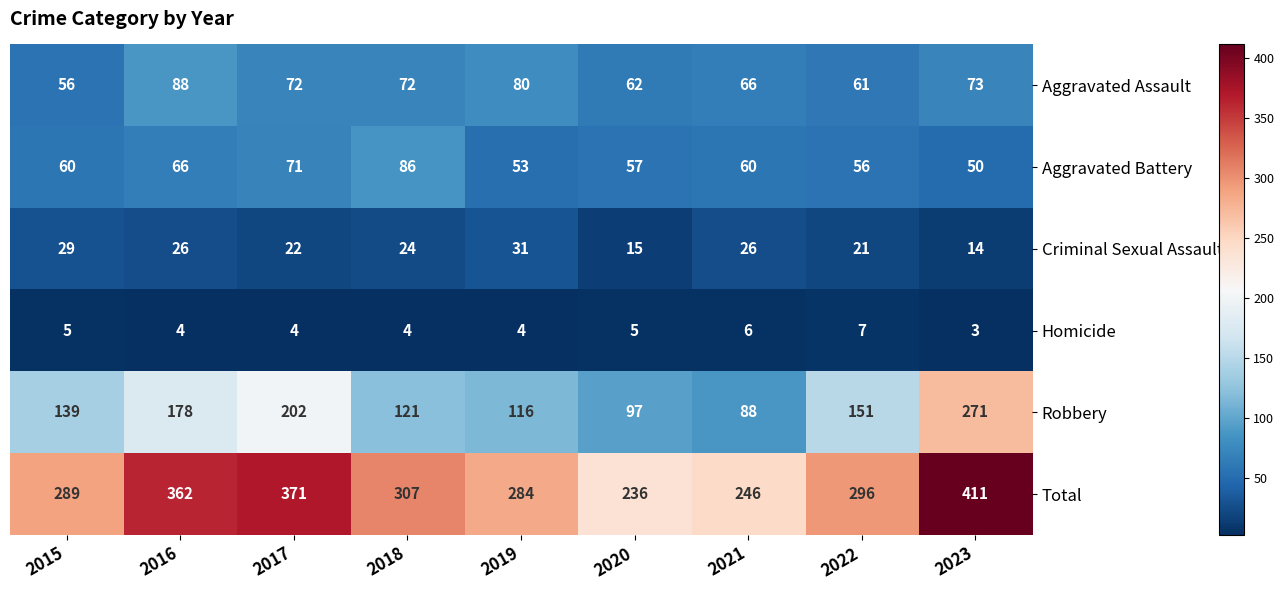

Which series has the widest spread of values?

Robbery